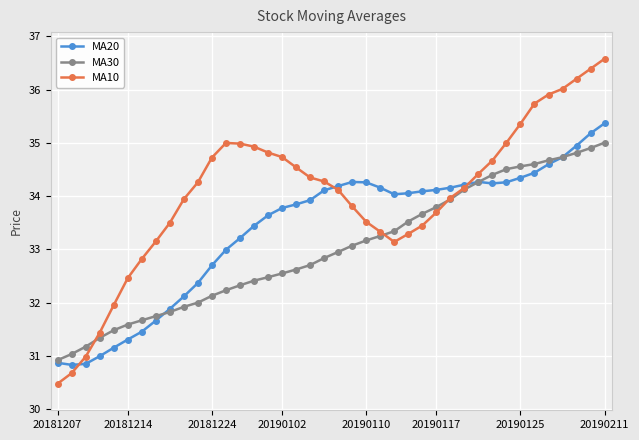

Which series has the largest total across all categories?

MA10